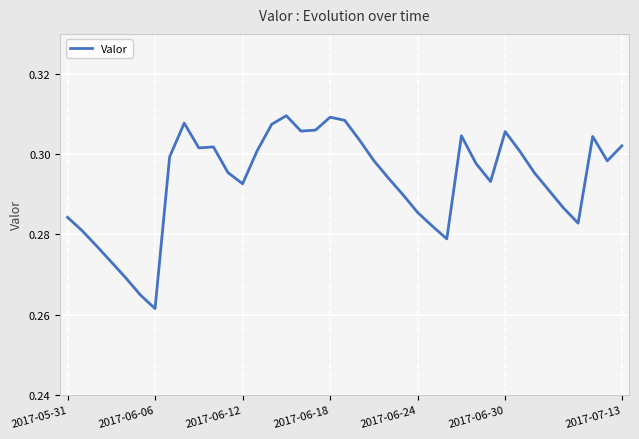

How many lines are shown in the chart?

1